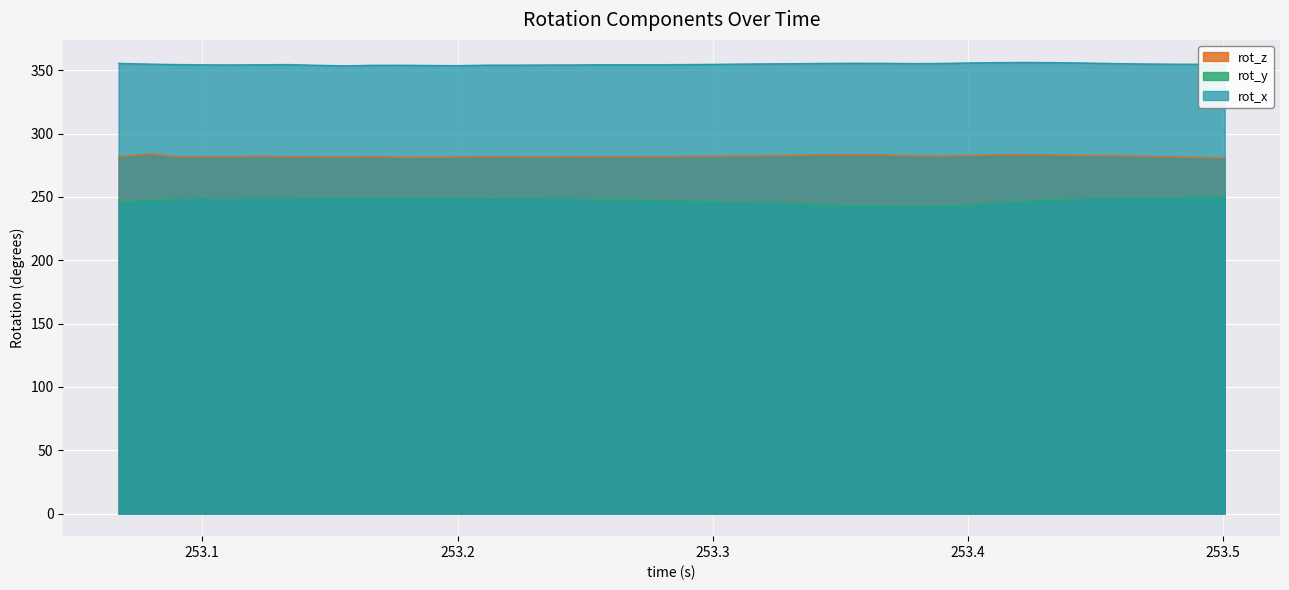

Which series has the largest range (max minus min)?

rot_y